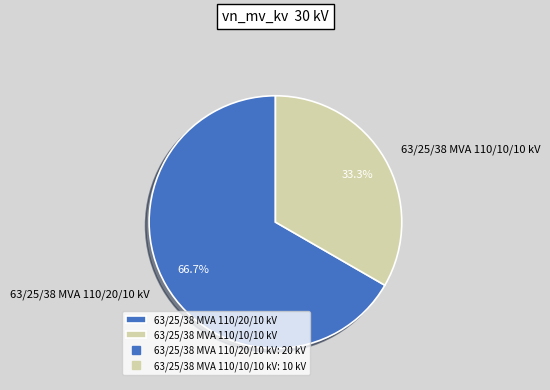

What is the majority slice?

63/25/38 MVA 110/20/10 kV